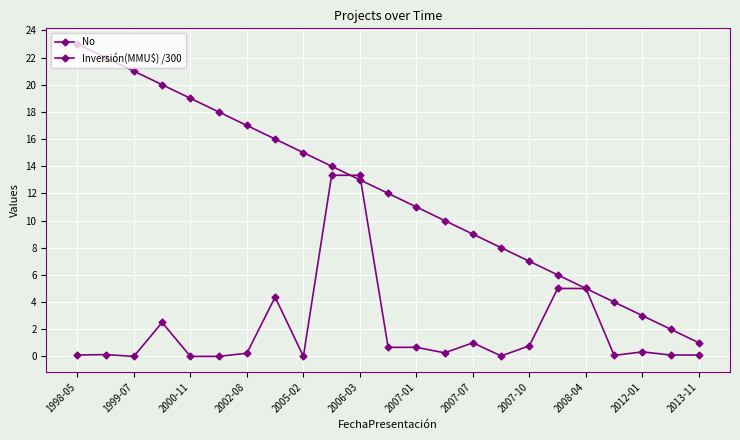

How many lines are shown in the chart?

2